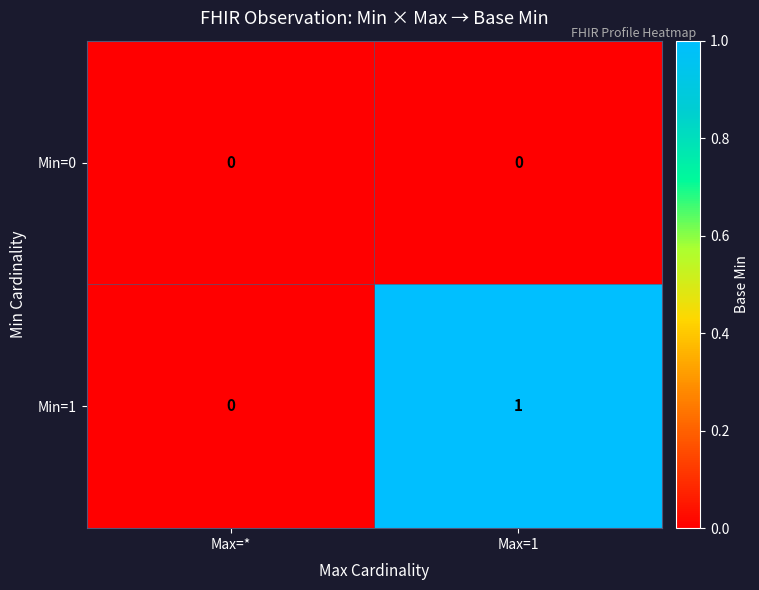

Is the value of Min=0 at Max=1 greater than the value of Min=1 at Max=1?

No